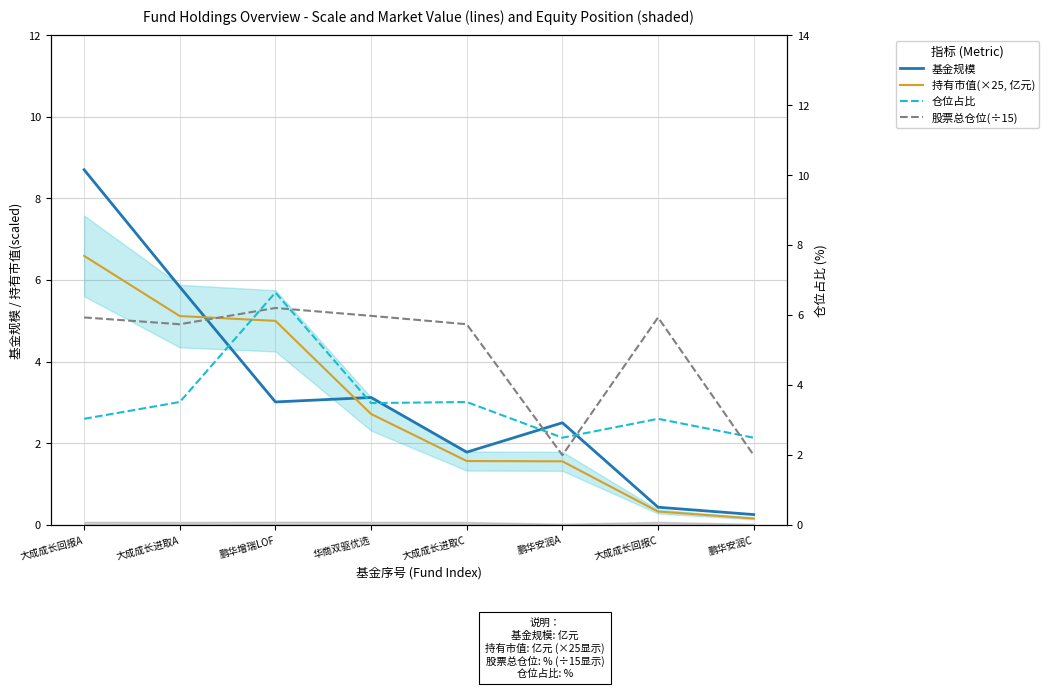

Reading right to left, transcribe all the data shown in this chart.

基金规模: 鹏华安润C=0.2	大成成长回报C=0.4	鹏华安润A=2.5	大成成长进取C=1.8	华商双驱优选=3.1	鹏华增瑞LOF=3.0	大成成长进取A=5.8	大成成长回报A=8.7
持有市值(×25, 亿元): 鹏华安润C=0.2	大成成长回报C=0.3	鹏华安润A=1.6	大成成长进取C=1.6	华商双驱优选=2.7	鹏华增瑞LOF=5.0	大成成长进取A=5.1	大成成长回报A=6.6
仓位占比: 鹏华安润C=2.5	大成成长回报C=3.0	鹏华安润A=2.5	大成成长进取C=3.5	华商双驱优选=3.5	鹏华增瑞LOF=6.6	大成成长进取A=3.5	大成成长回报A=3.0
股票总仓位(÷15): 鹏华安润C=2.0	大成成长回报C=5.9	鹏华安润A=2.0	大成成长进取C=5.7	华商双驱优选=6.0	鹏华增瑞LOF=6.2	大成成长进取A=5.7	大成成长回报A=5.9